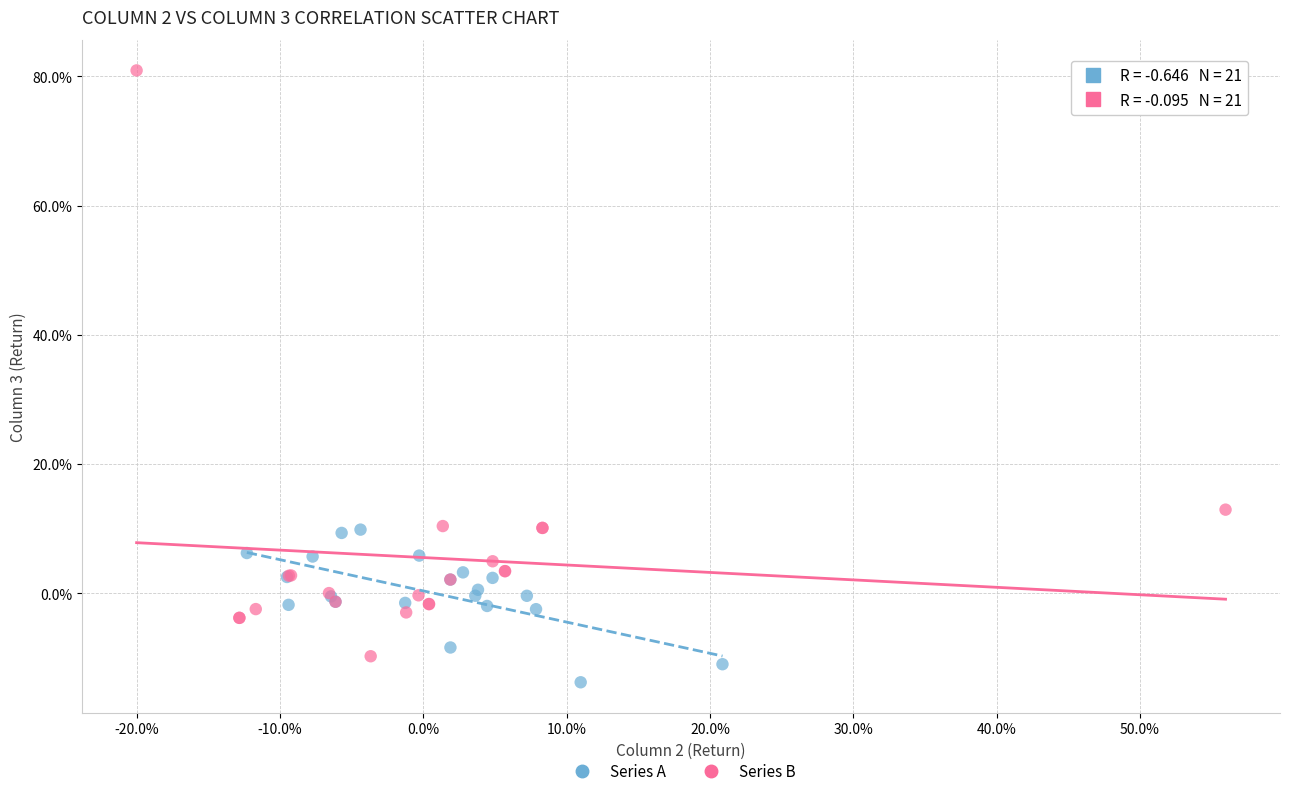

Which series reaches the minimum Y coordinate?

Series A